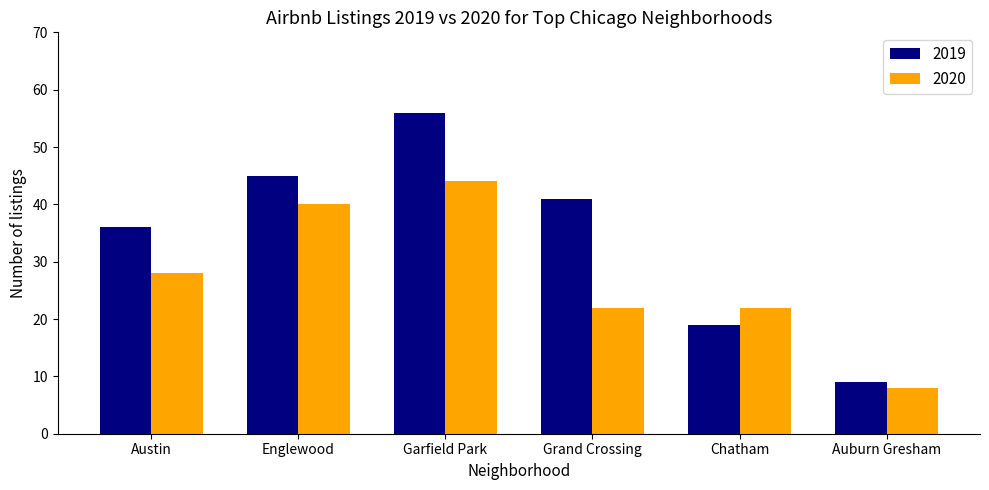

What is the difference between the second highest and second lowest values in the 2019 series?

26